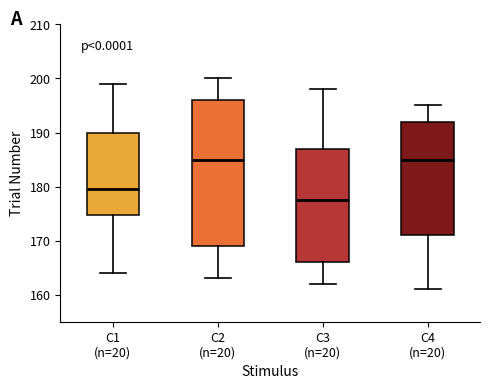

Reading left to right, transcribe this box plot: for each box, give where its median line is, the range the box spans, and where its two whiskers end, as read against the y-axis. The values are not printed on the chart, so give them approximately, as read against the axis.

C1 (n=20): median 180, box 175 to 190, whiskers 164 to 199
C2 (n=20): median 185, box 169 to 196, whiskers 163 to 200
C3 (n=20): median 178, box 166 to 187, whiskers 162 to 198
C4 (n=20): median 185, box 171 to 192, whiskers 161 to 195